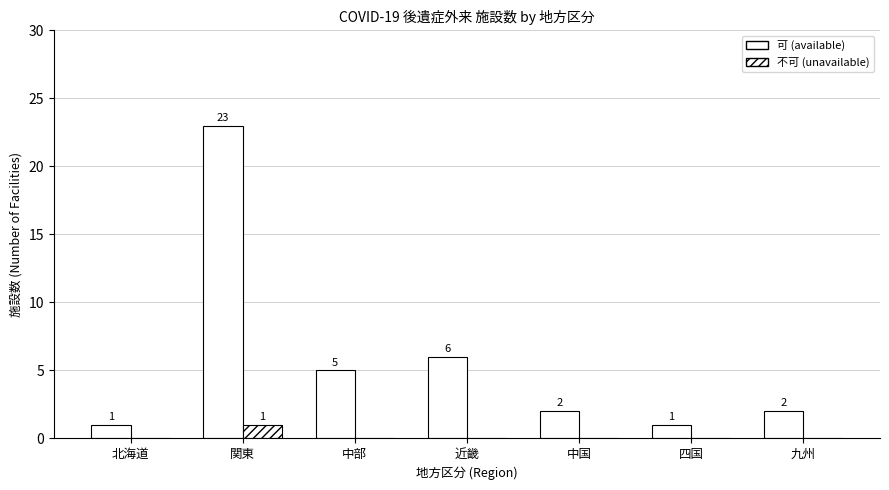

Reading left to right, transcribe all the data shown in this chart.

可 (available): 北海道=1	関東=23	中部=5	近畿=6	中国=2	四国=1	九州=2
不可 (unavailable): 北海道=0	関東=1	中部=0	近畿=0	中国=0	四国=0	九州=0